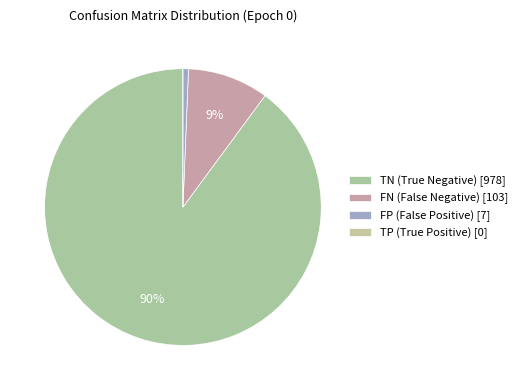

To the nearest percent, what is the difference between the largest and smallest slice percentages?

90%